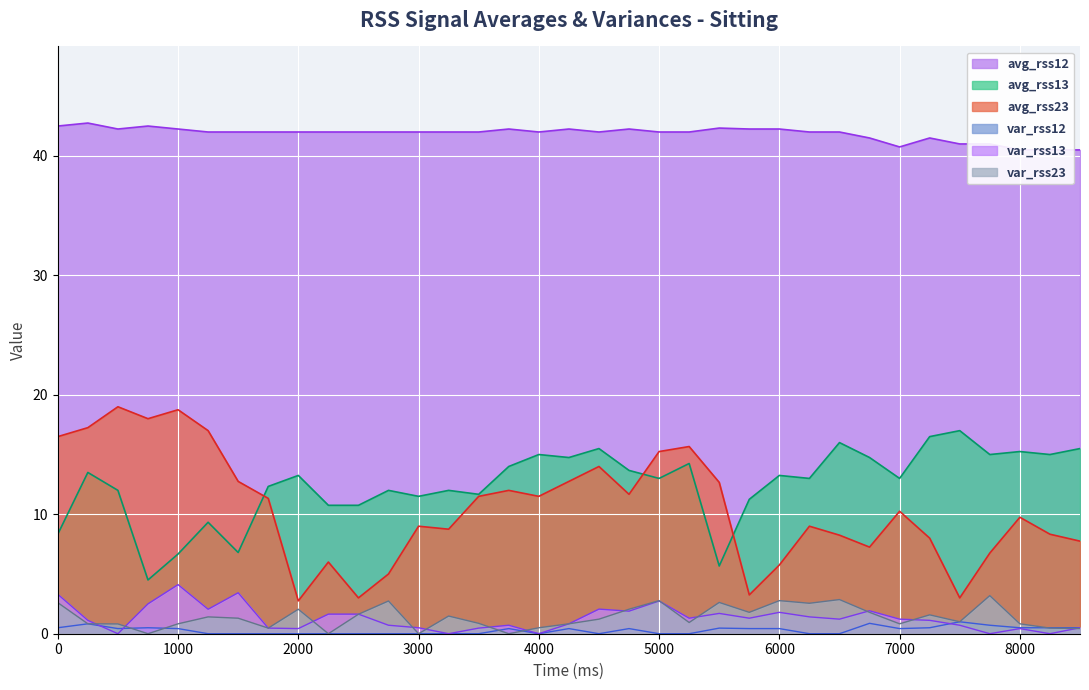

How many data points does each series have?

35